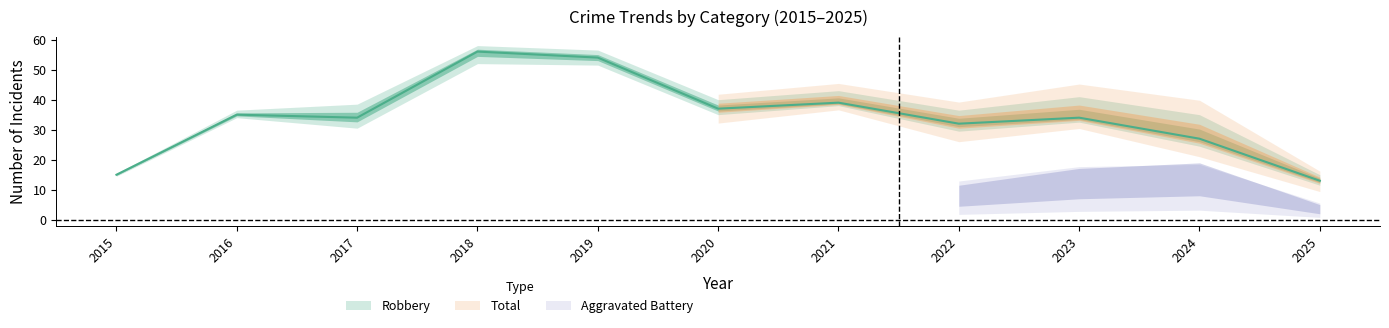

Is the value of Robbery at 2024 greater than the value of Aggravated Assault at 2023?

Yes